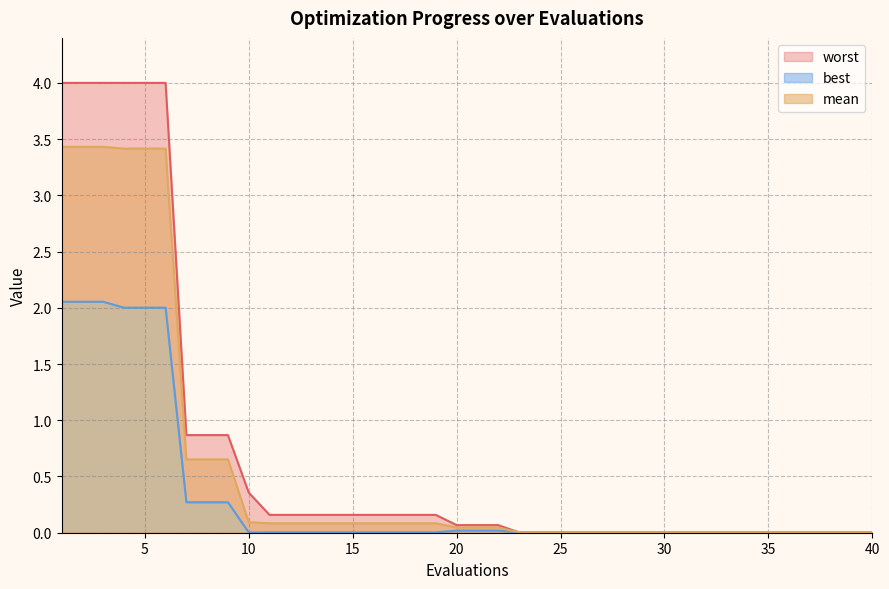

At which label is mean closest to 1?

7